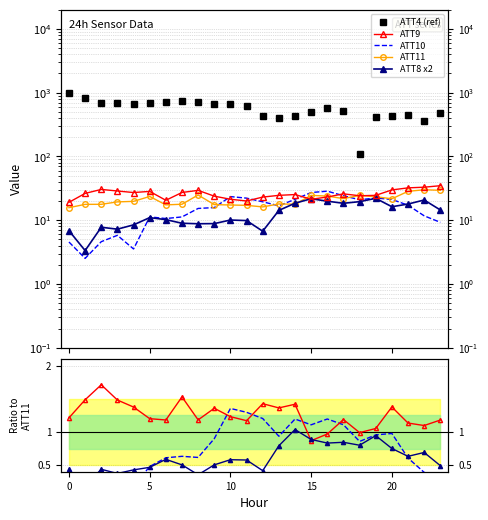

True or false: ATT9 has a value of 0.3 at 5.

False